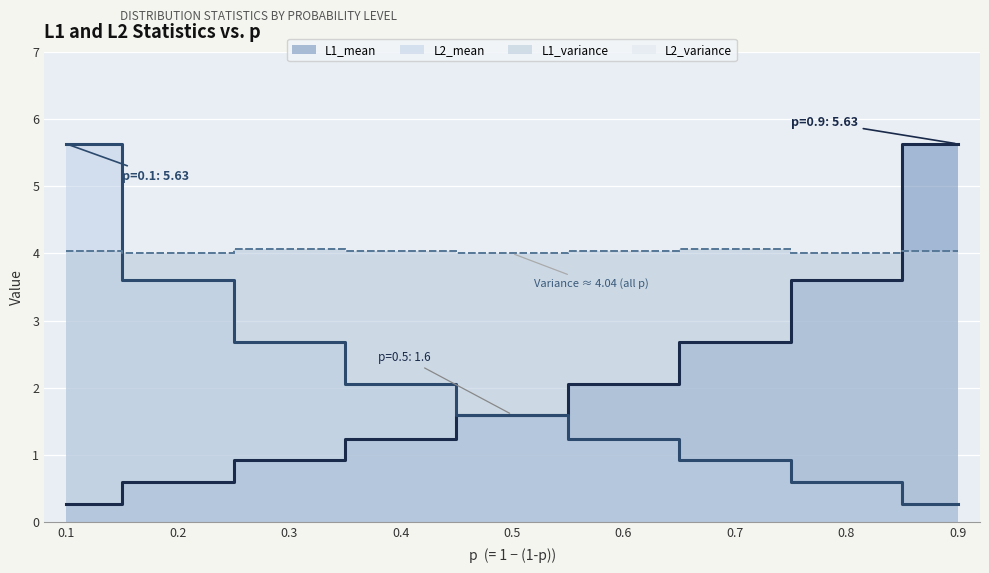

How many values in the L2_mean series are below 1?

3